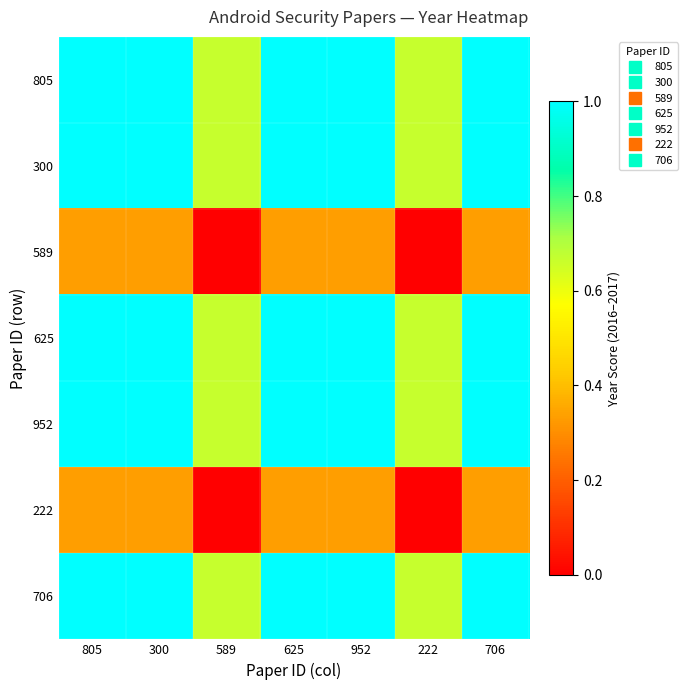

Between 589 and 222, which series saw the biggest shift?

805